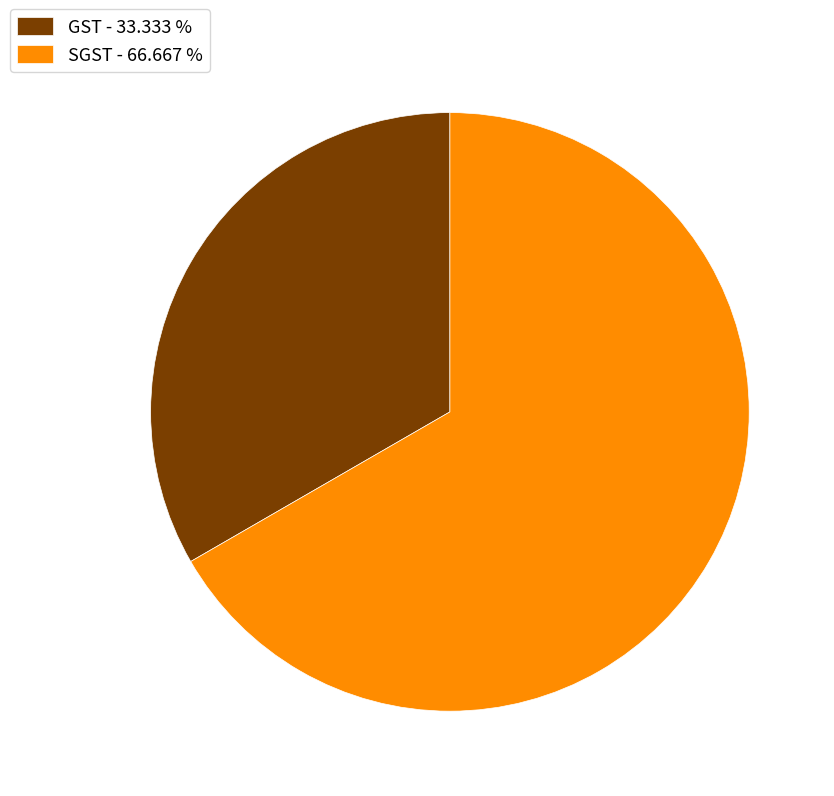

Which category has the biggest portion of the pie?

SGST